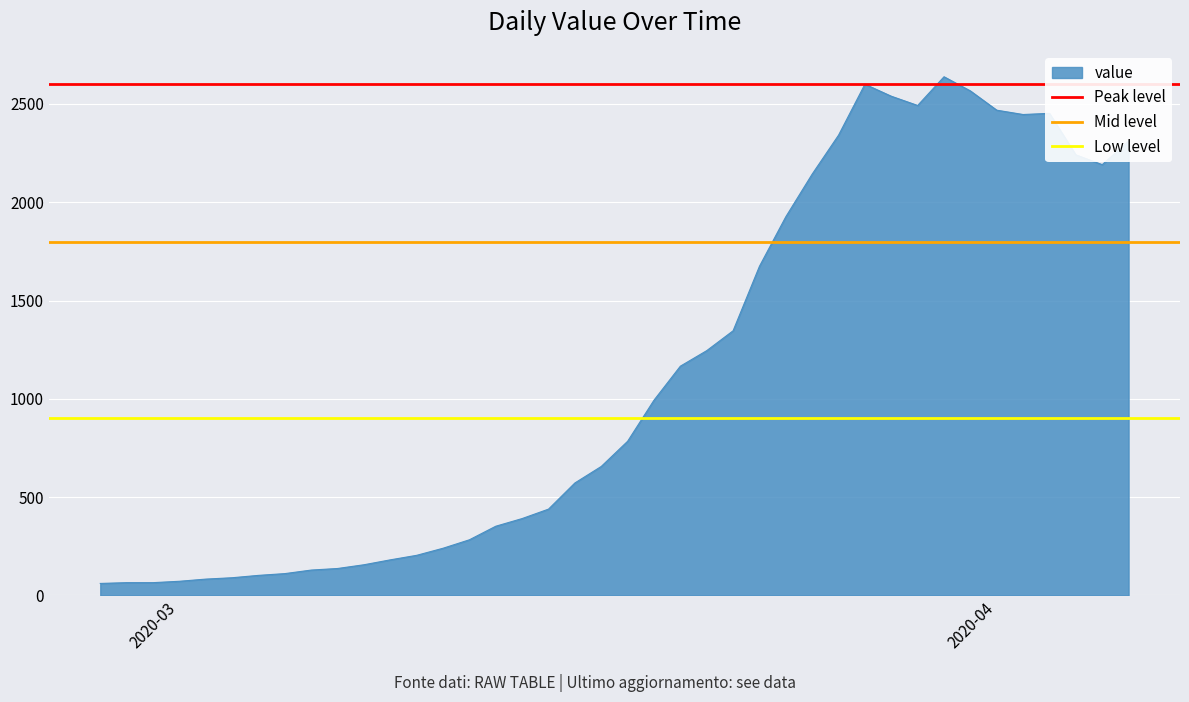

What is the maximum value for value?

2638